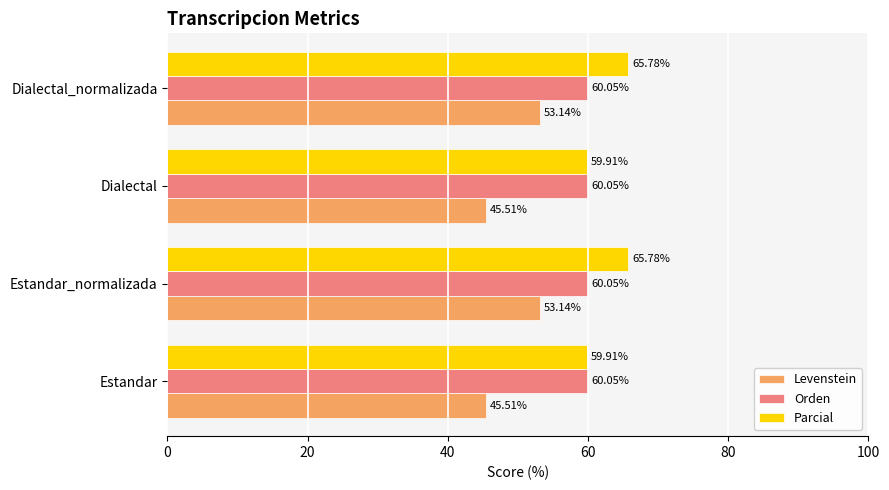

List the series in order of their peak value, lowest first.

Levenstein, Orden, Parcial